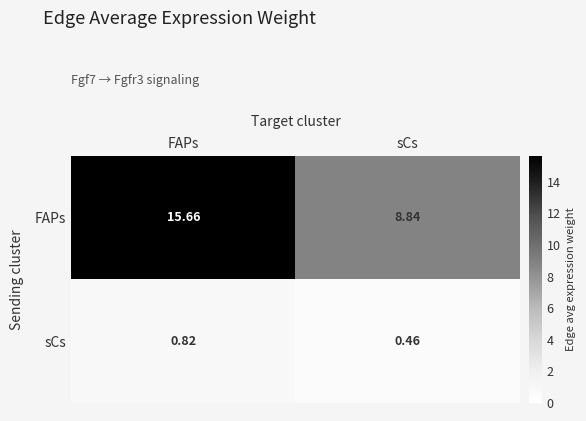

At which category is the sum across all series the highest?

FAPs